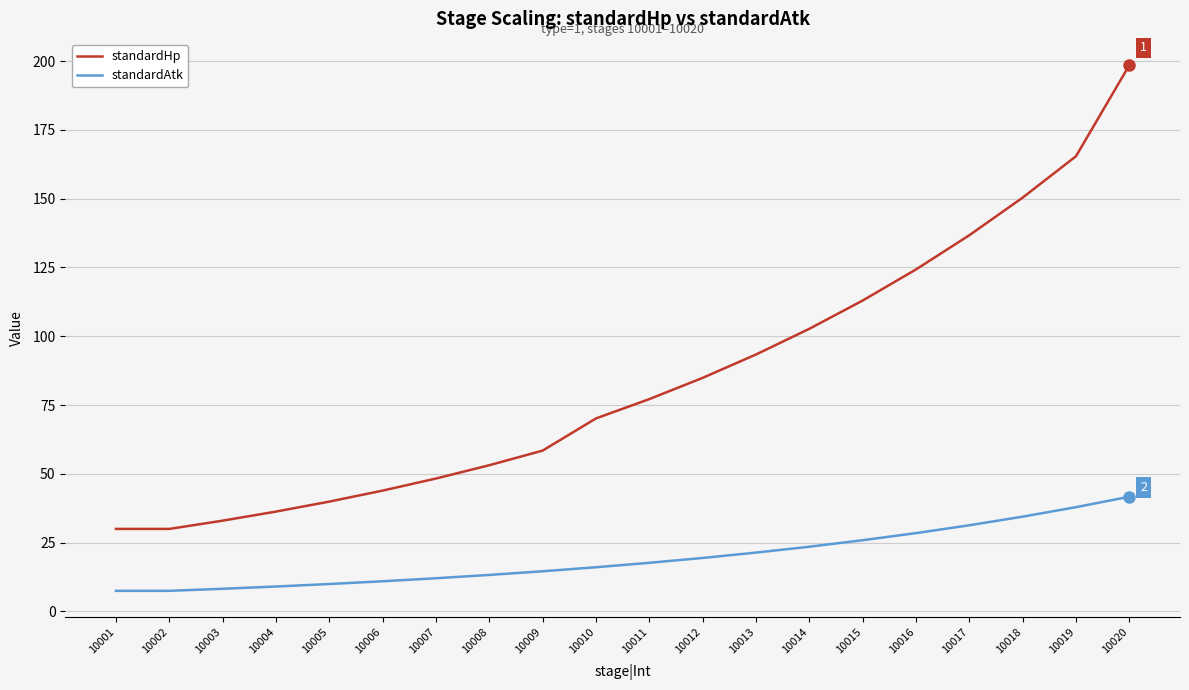

How many series are shown in this chart?

2